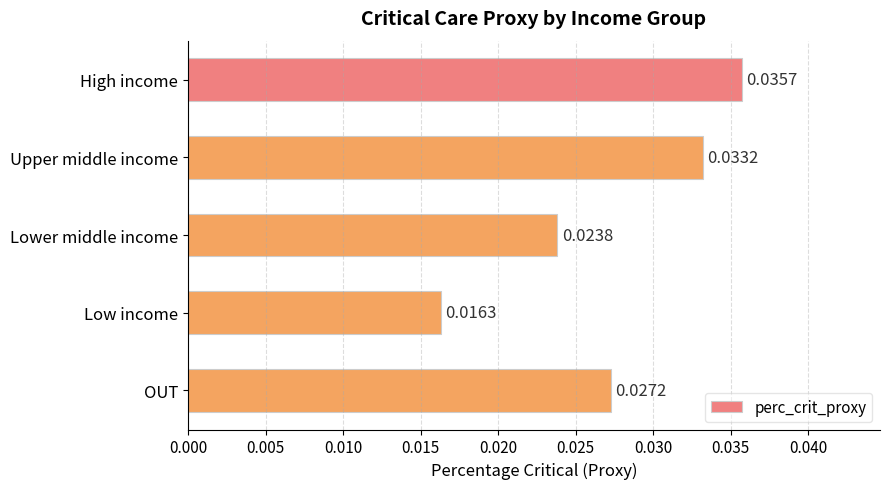

What is the label of the 2nd bar from the top?

Upper middle income